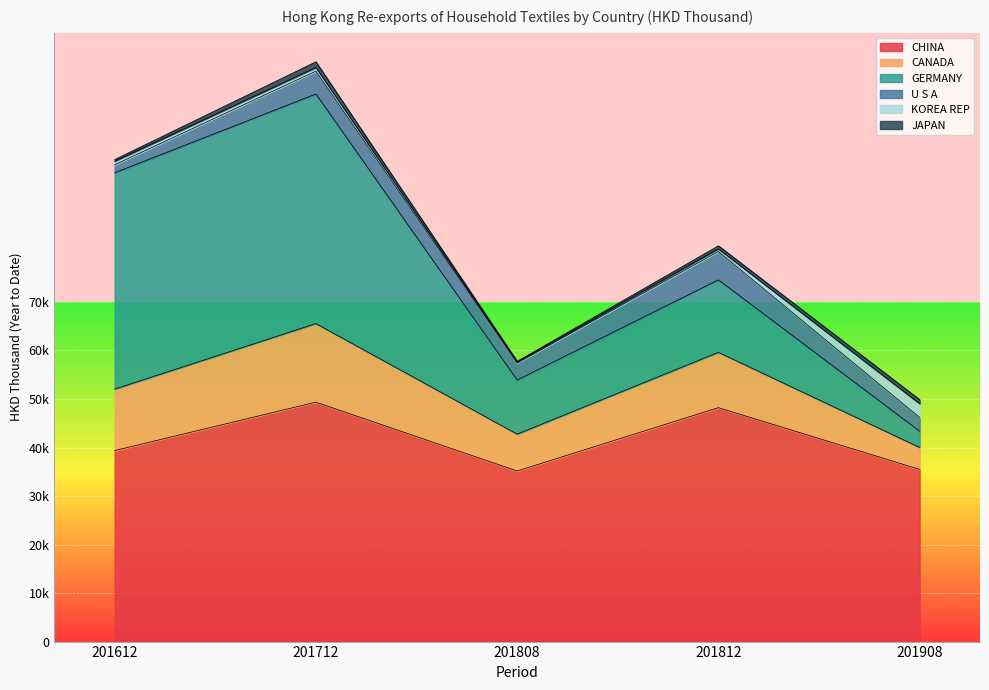

What is the value of the KOREA REP point at the 3rd from the left?

190.7